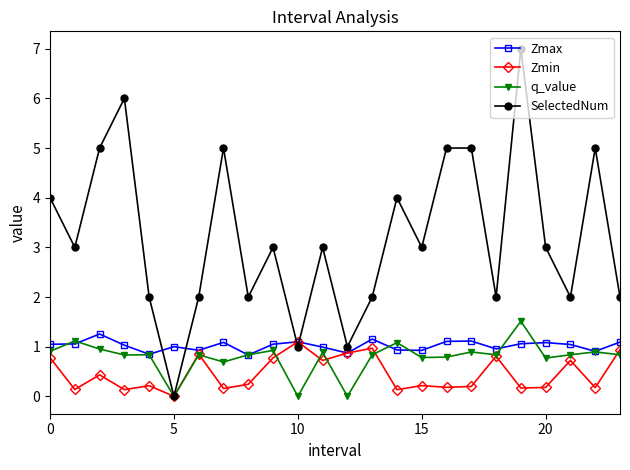

What is the maximum value shown in the chart?

7.0